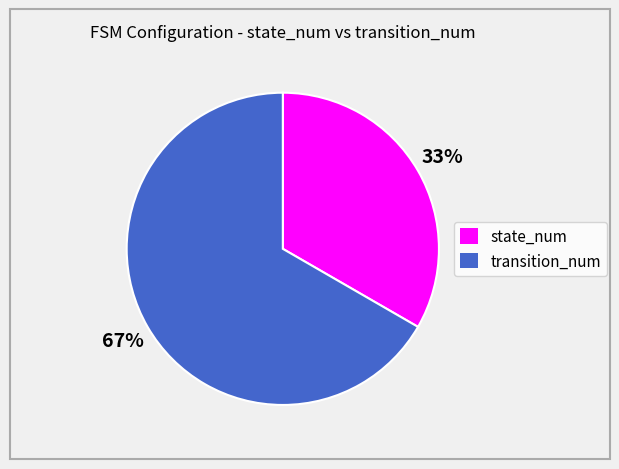

Approximately how many times larger is the value at state_num compared to transition_num?

0.5